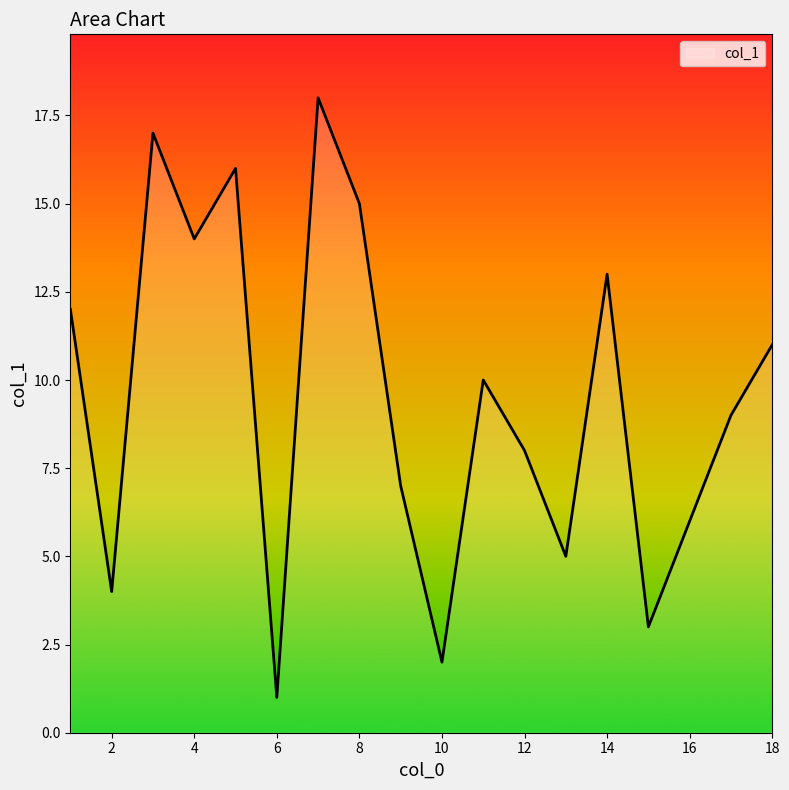

What is the difference between the second highest and minimum values?

16